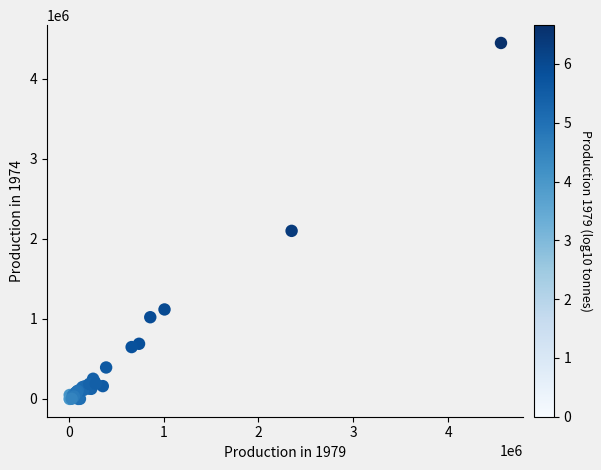

What Y value in the scatter plot is closest to 2224000?

2100000